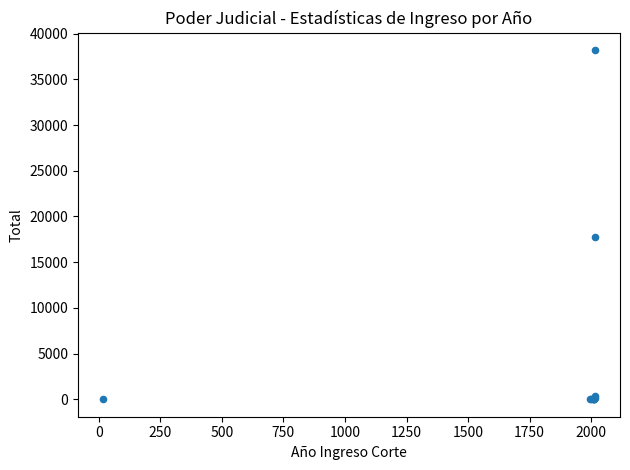

What Y value in the scatter plot is closest to 19098?

17717